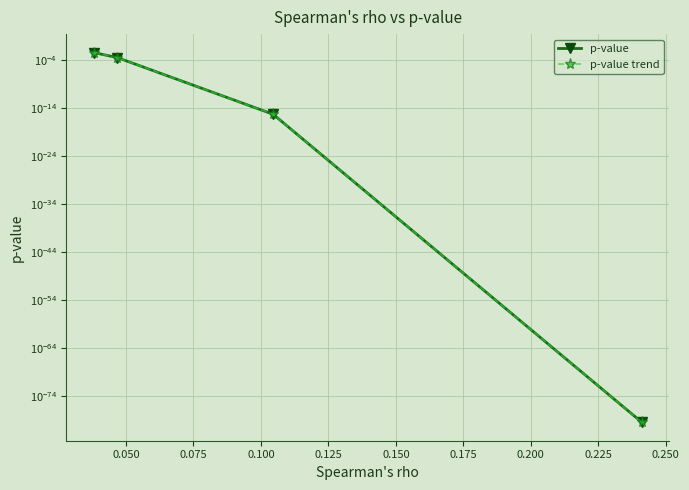

The value of p-value trend at 0.050 is 0.0. True or false?

False